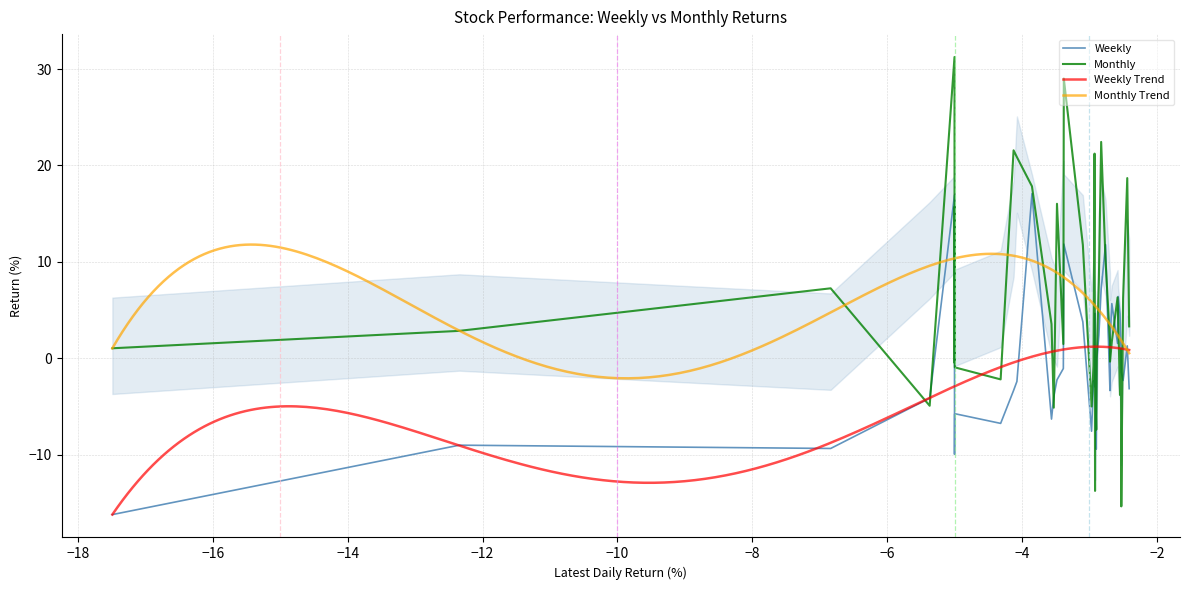

The Weekly series shows 10.1 at SAIL. True or false?

False